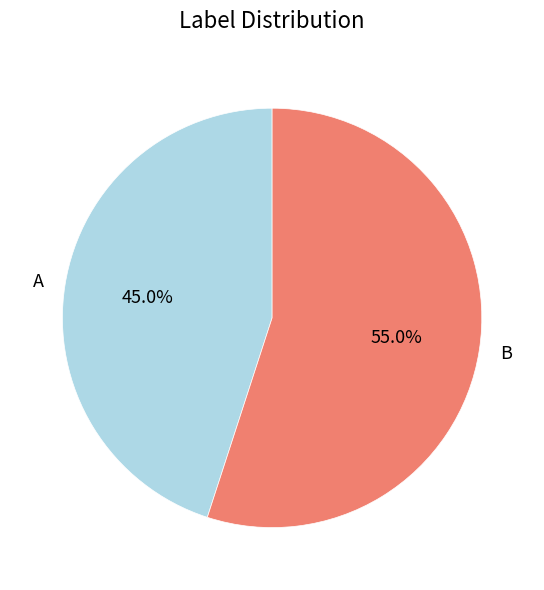

To the nearest percent, what is the average slice percentage?

50%